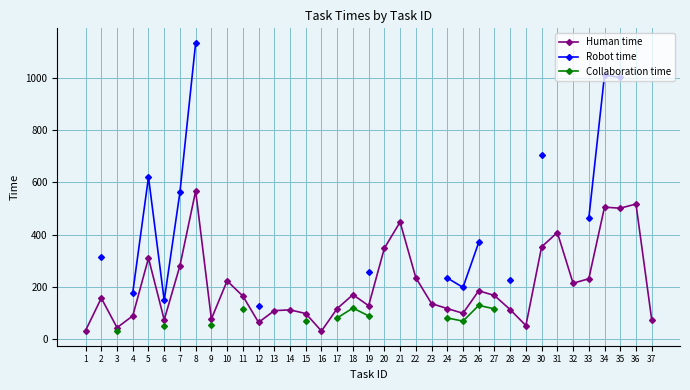

True or false: Human time has a value of 157.0 at 2.

True